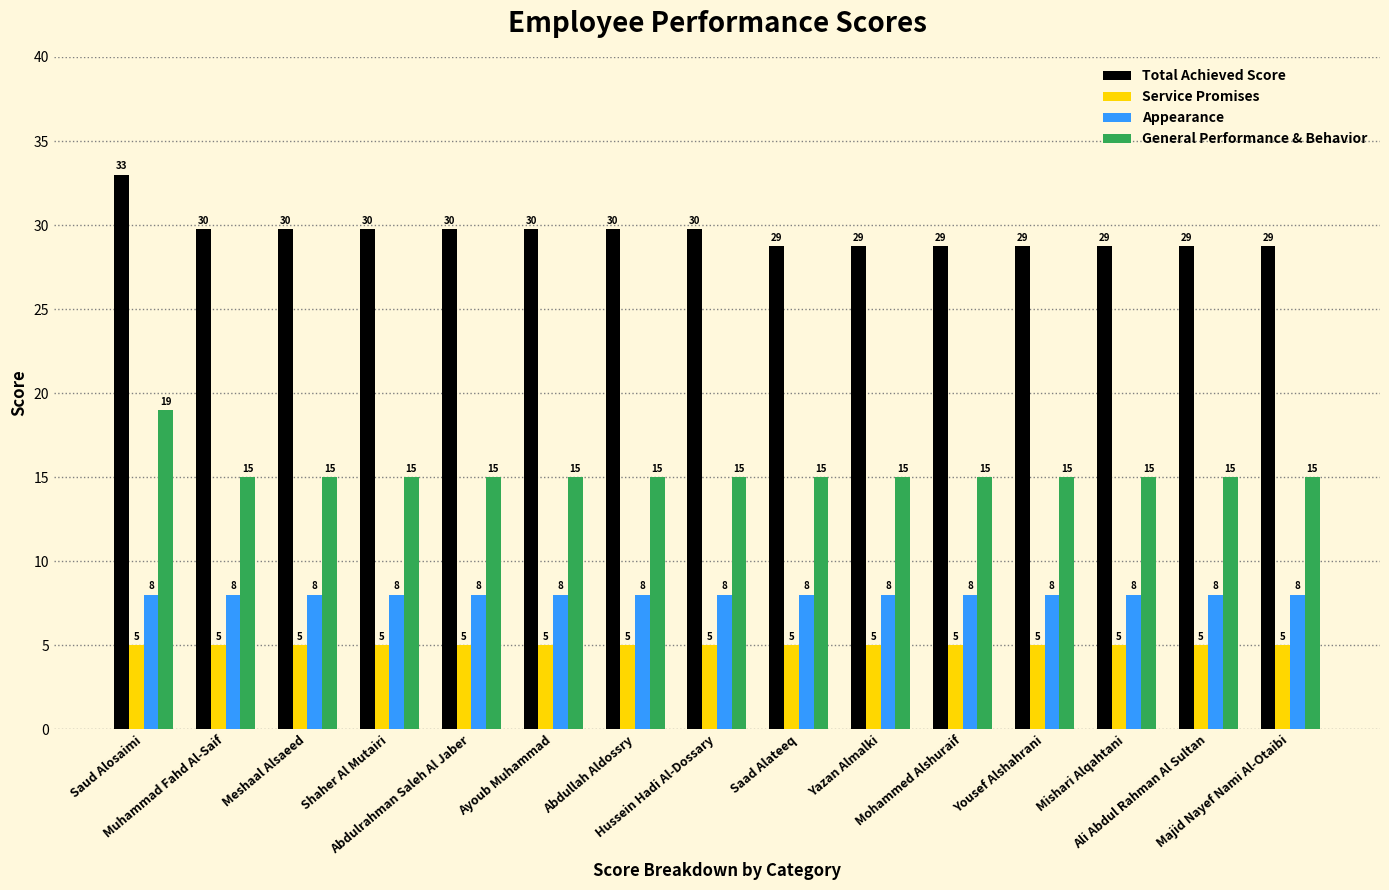

What is the minimum value for General Performance & Behavior?

15.0